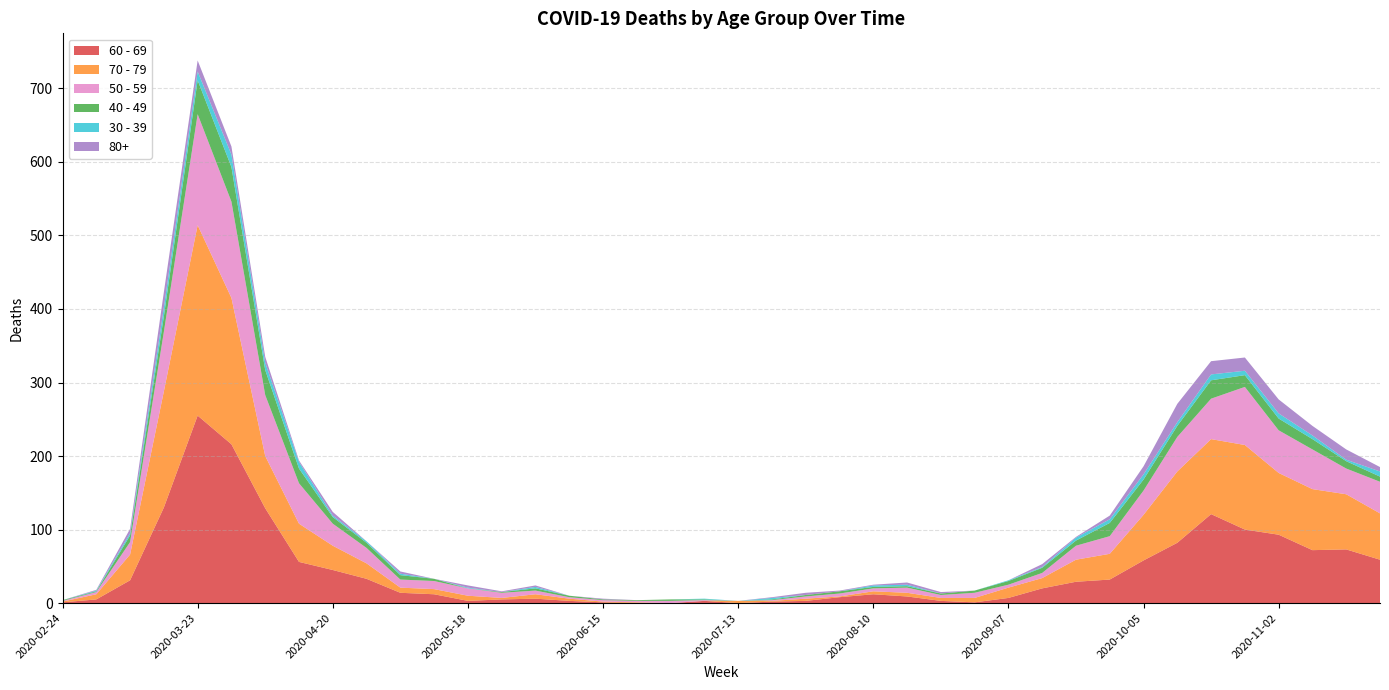

Reading left to right, what are all the values shown in this chart?

60 - 69: 1	5	31	130	255	216	129	56	45	33	14	12	3	5	6	3	1	0	0	3	0	2	3	8	12	9	3	1	7	20	29	32	58	82	121	100	93	72	73	59
70 - 79: 1	7	35	158	259	199	71	52	33	21	7	7	7	2	6	3	1	1	0	0	3	1	3	1	4	5	4	6	14	14	30	35	62	97	102	115	84	83	75	63
50 - 59: 1	3	17	81	151	131	83	55	30	21	11	11	10	7	5	2	2	2	3	1	0	1	3	4	4	7	4	7	4	7	19	24	33	47	55	79	58	54	35	43
40 - 49: 1	1	9	21	46	47	34	20	9	7	6	3	0	1	3	2	1	1	2	1	0	1	2	3	2	2	2	3	5	7	7	18	15	15	25	16	16	14	10	7
30 - 39: 0	1	3	12	12	17	10	9	2	2	2	0	1	0	2	0	0	0	0	1	0	2	0	0	2	2	0	0	1	1	4	5	7	5	8	6	7	5	2	7
80+: 0	1	6	21	15	11	8	2	5	0	3	0	3	1	2	0	1	0	0	0	0	1	3	1	1	3	2	0	0	4	1	5	11	25	18	18	19	13	14	6